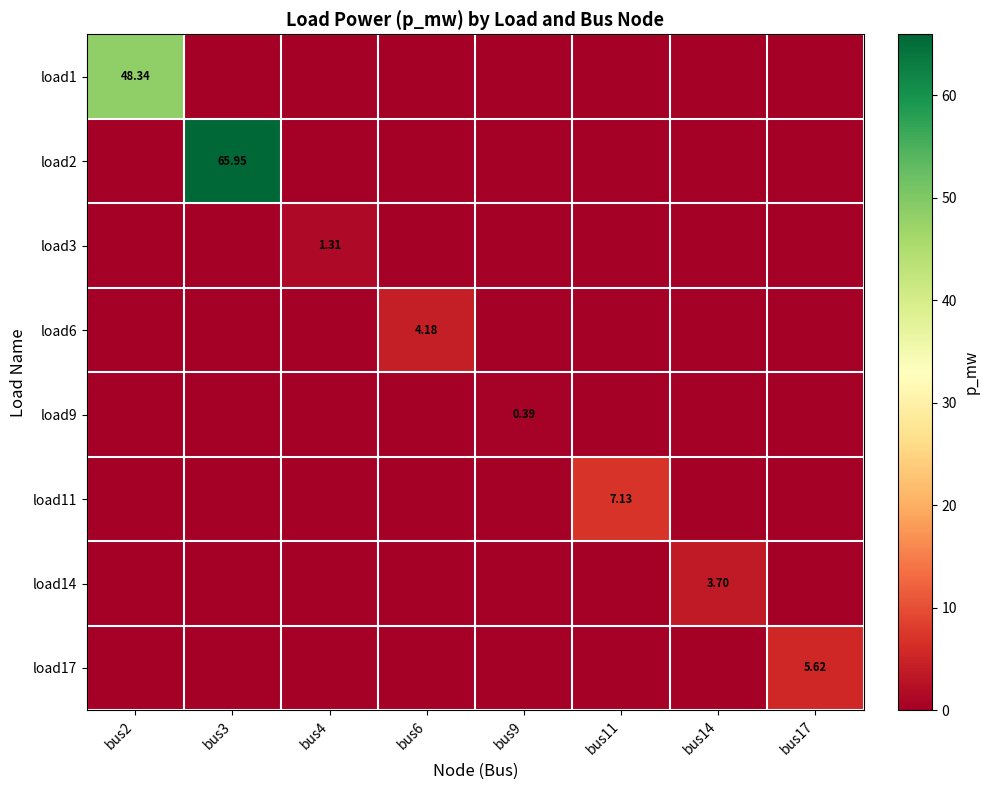

What is the difference between the maximum and minimum values in the load2 series?

66.0